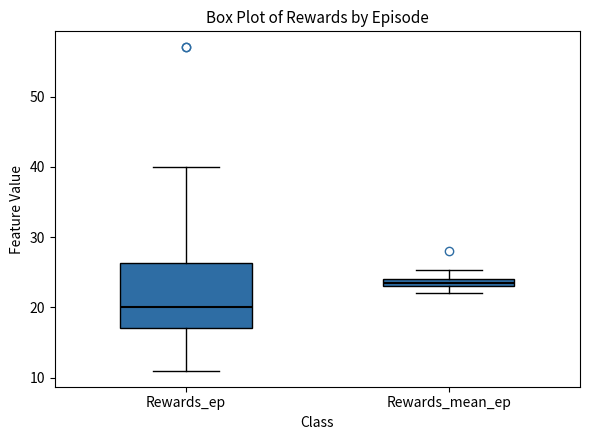

Which box is the tallest, from its lower edge to its upper edge?

Rewards_ep